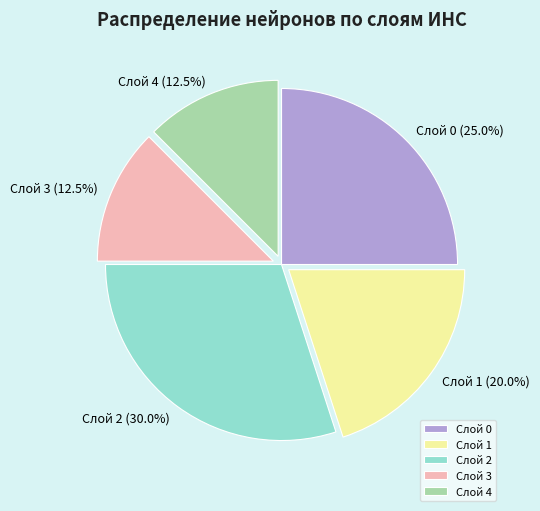

Is the sum of Слой 1 and Слой 3 greater than half?

No